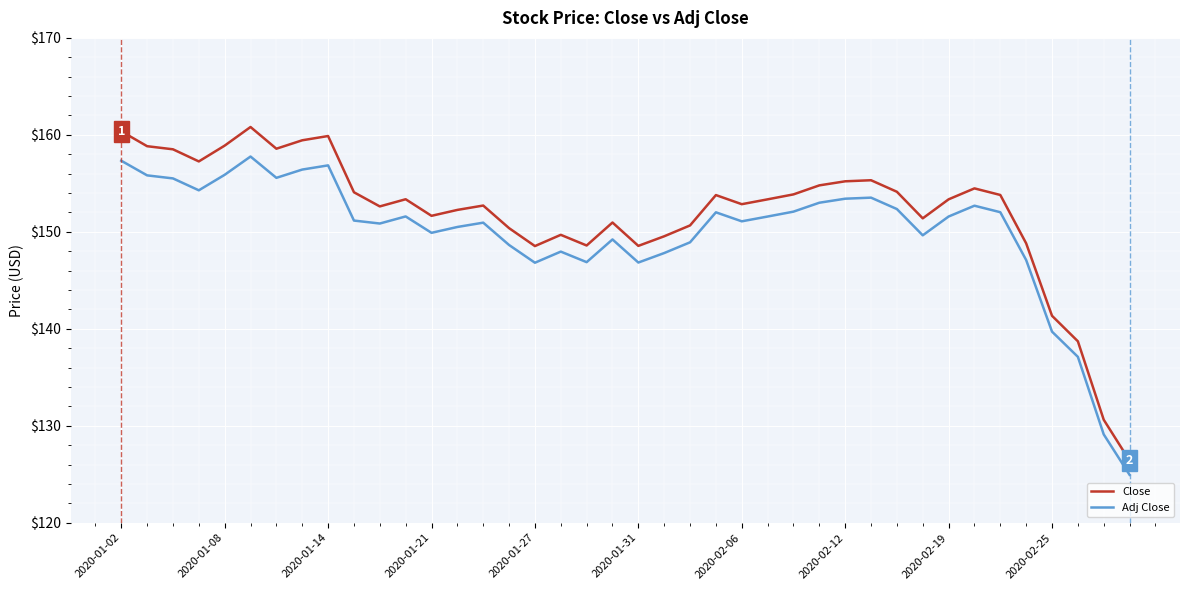

What is the difference between the maximum and minimum values in the Close series?

34.4